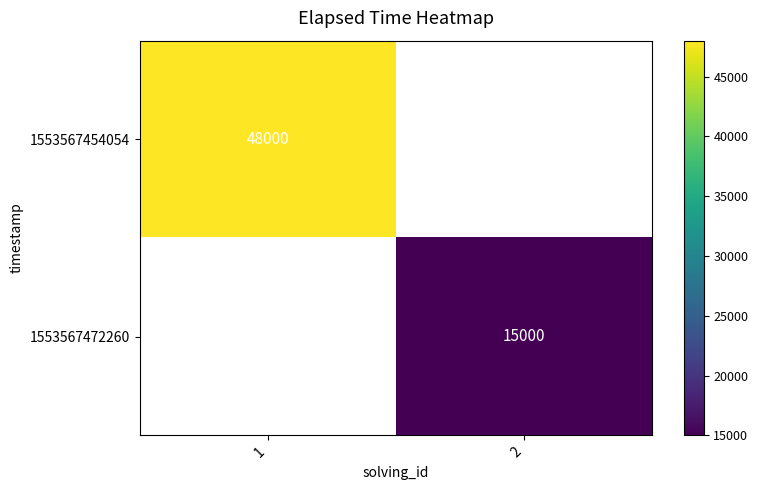

True or false: 1553567454054 has a value of 24387 at 1.

False